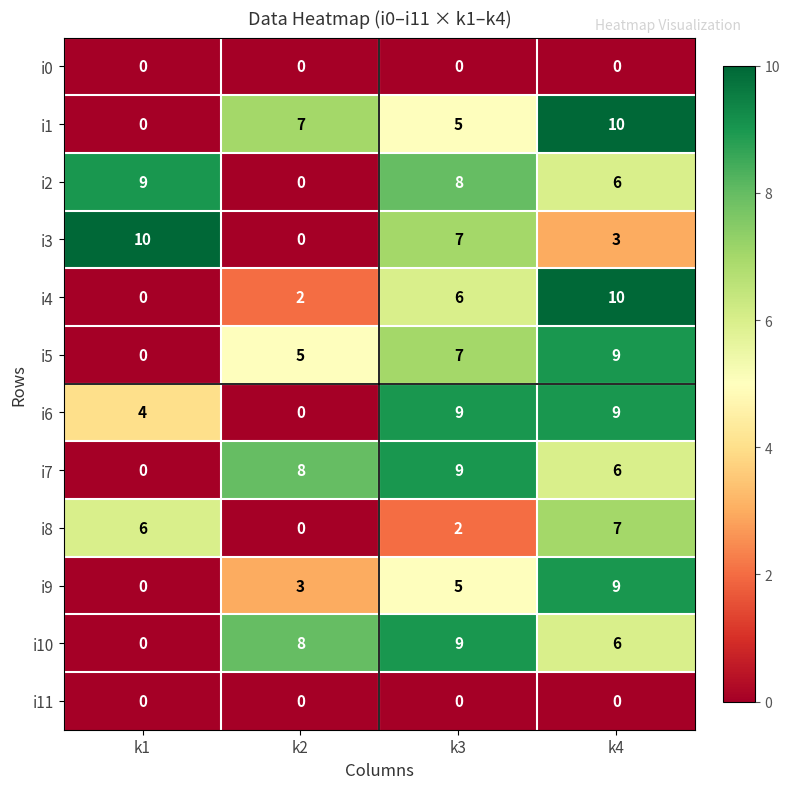

What is the difference between the highest and lowest values at k4?

10